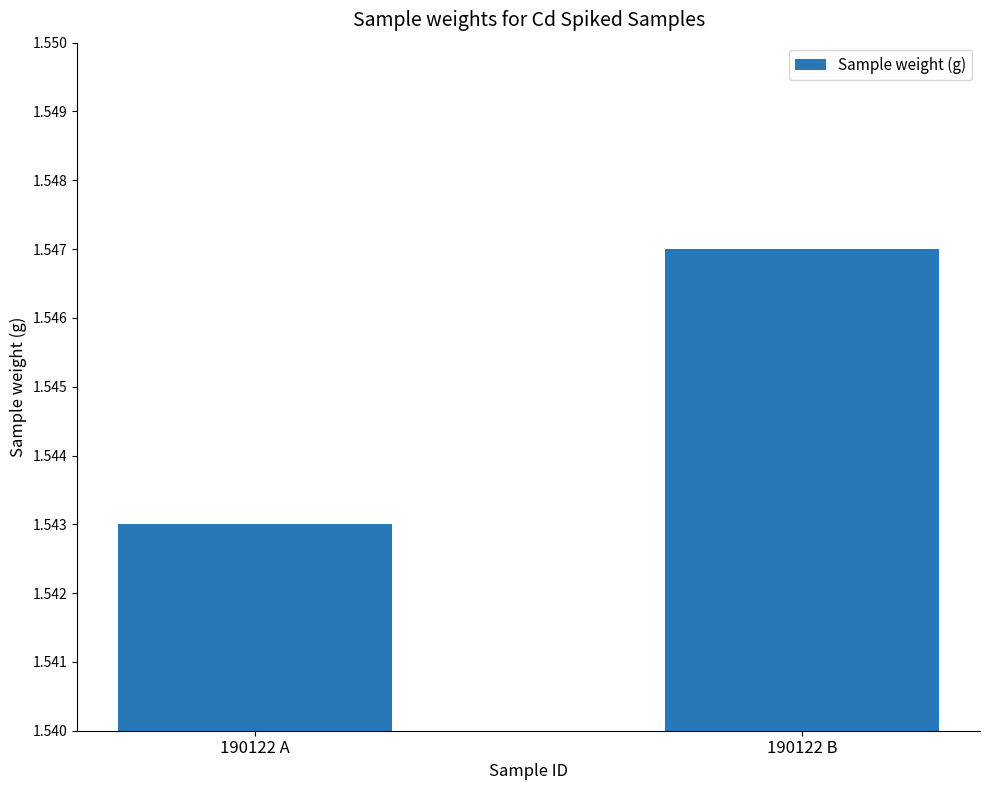

List the labels in order of value, smallest first.

190122 A, 190122 B